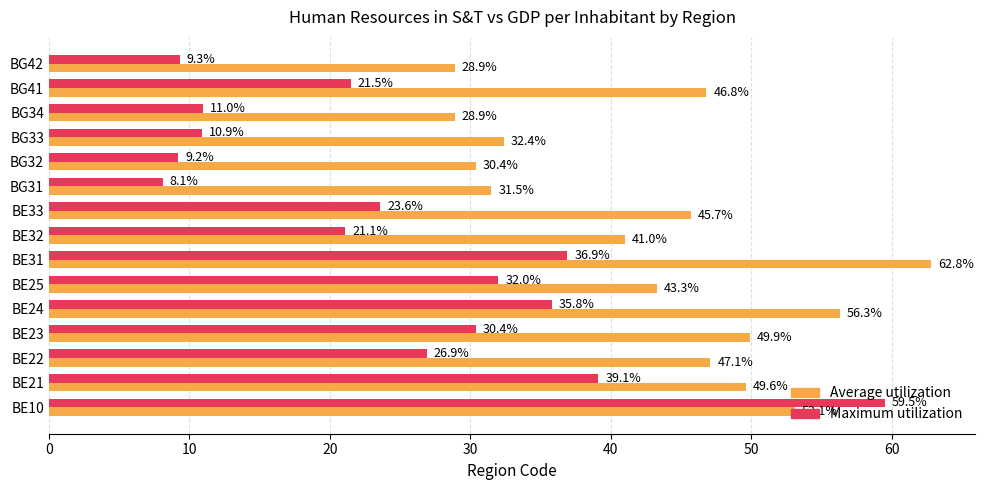

Is the value of Average utilization at BG34 greater than the value of Maximum utilization at BE21?

No